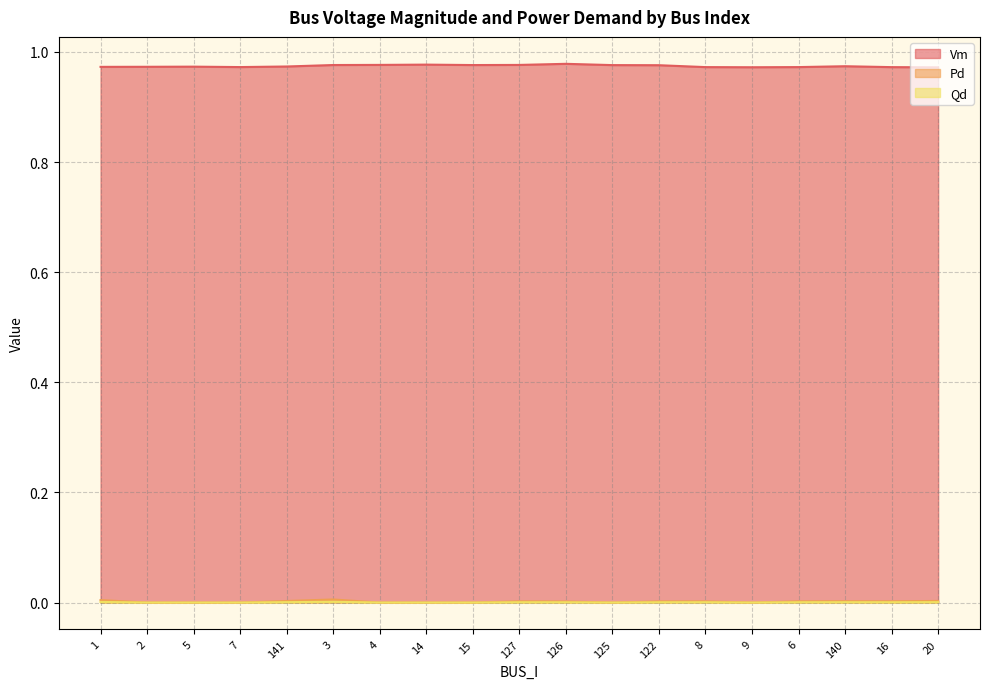

In Qd, how many points are higher than both neighbors (excluding endpoints)?

4